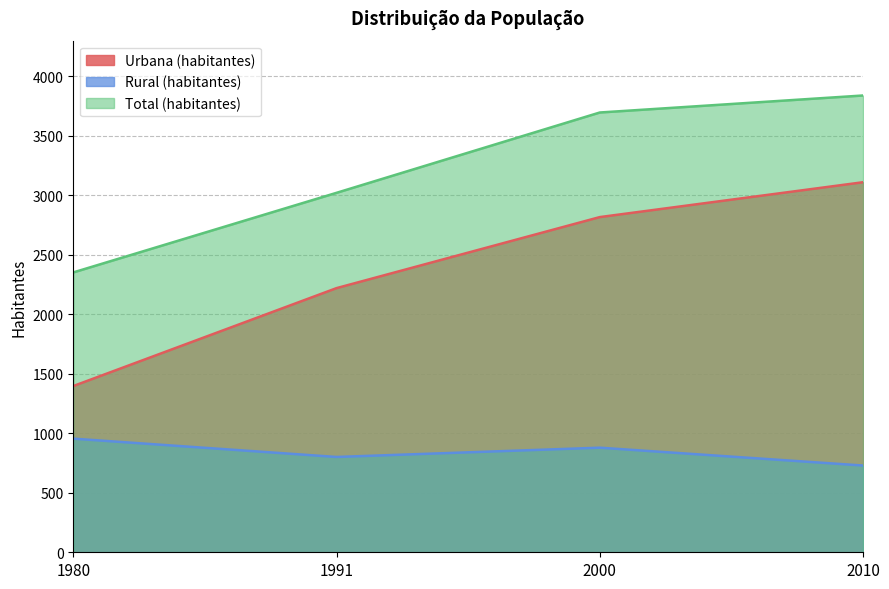

At how many categories does at least one series exceed 1950?

4